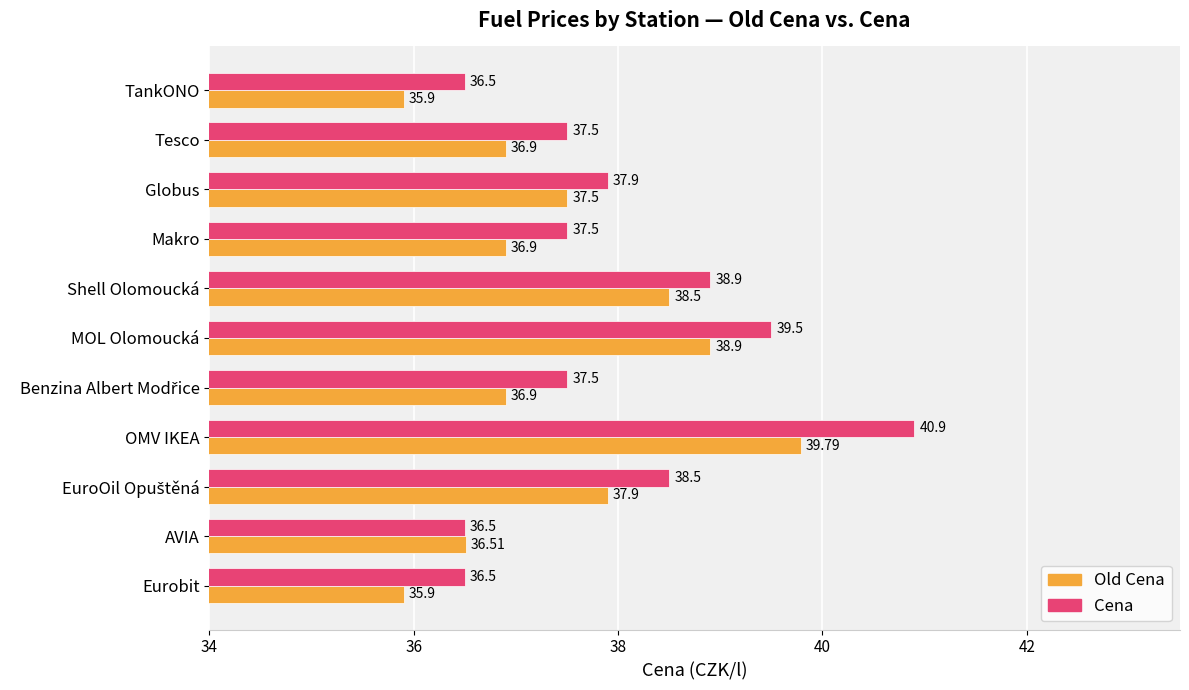

At which category is the sum across all series the highest?

OMV IKEA